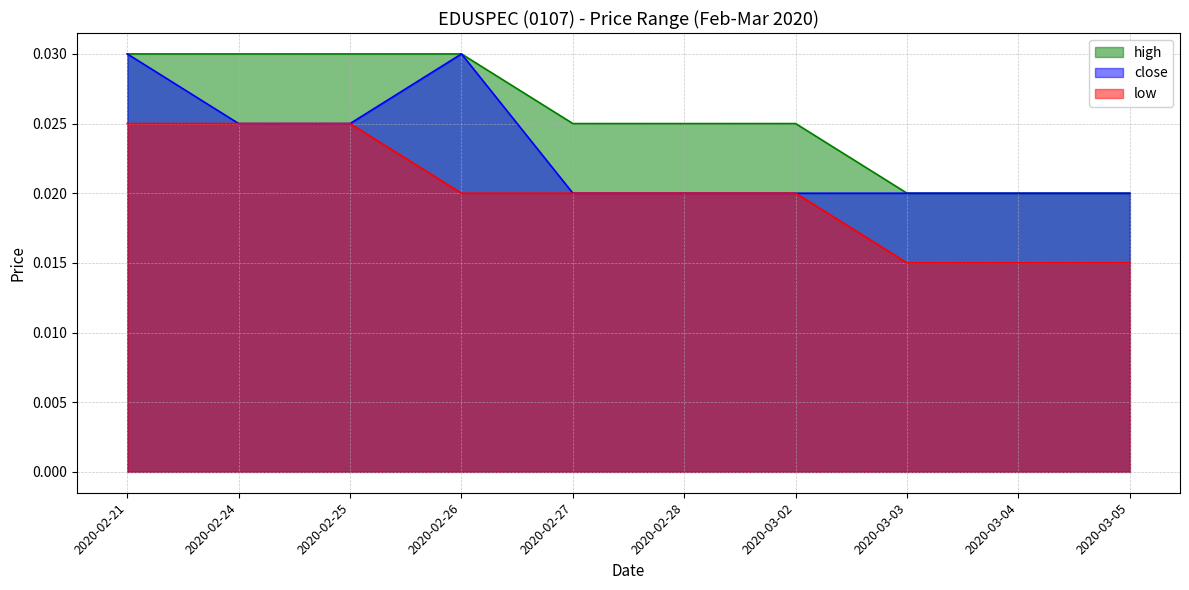

What position from the left is 2020-02-25?

3